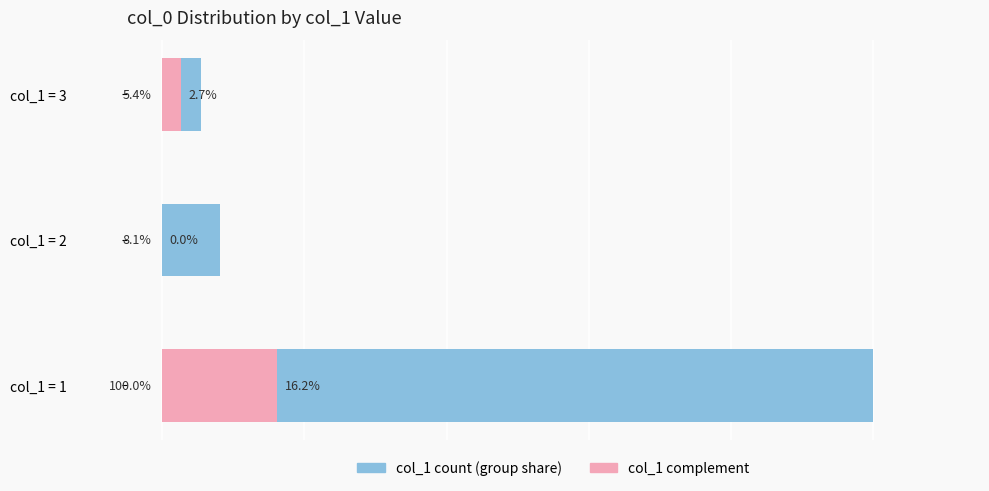

At col_1 = 2, list the series in order from largest to smallest.

col_1 count, col_1 complement